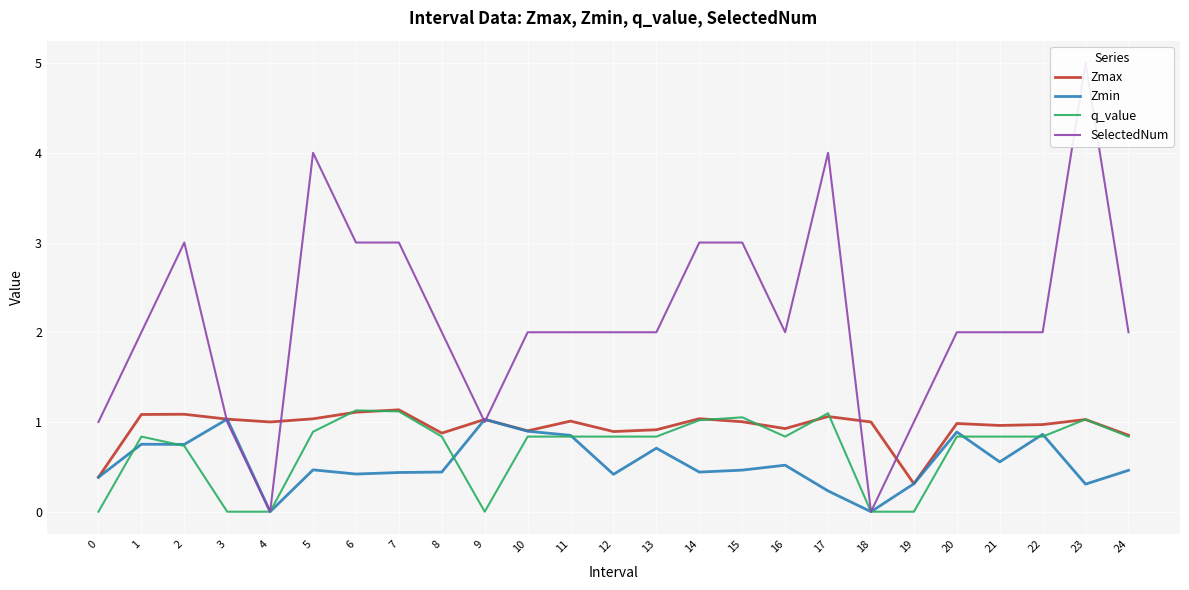

Reading right to left, extract all data points from this chart.

Zmax: 24=0.9	23=1.0	22=1.0	21=1.0	20=1.0	19=0.3	18=1.0	17=1.1	16=0.9	15=1.0	14=1.0	13=0.9	12=0.9	11=1.0	10=0.9	9=1.0	8=0.9	7=1.1	6=1.1	5=1.0	4=1.0	3=1.0	2=1.1	1=1.1	0=0.4
Zmin: 24=0.5	23=0.3	22=0.9	21=0.6	20=0.9	19=0.3	18=0.0	17=0.2	16=0.5	15=0.5	14=0.4	13=0.7	12=0.4	11=0.9	10=0.9	9=1.0	8=0.4	7=0.4	6=0.4	5=0.5	4=0.0	3=1.0	2=0.8	1=0.8	0=0.4
q_value: 24=0.8	23=1.0	22=0.8	21=0.8	20=0.8	19=-0.0	18=0.0	17=1.1	16=0.8	15=1.1	14=1.0	13=0.8	12=0.8	11=0.8	10=0.8	9=-0.0	8=0.8	7=1.1	6=1.1	5=0.9	4=0.0	3=-0.0	2=0.7	1=0.8	0=-0.0
SelectedNum: 24=2.0	23=5.0	22=2.0	21=2.0	20=2.0	19=1.0	18=0.0	17=4.0	16=2.0	15=3.0	14=3.0	13=2.0	12=2.0	11=2.0	10=2.0	9=1.0	8=2.0	7=3.0	6=3.0	5=4.0	4=0.0	3=1.0	2=3.0	1=2.0	0=1.0